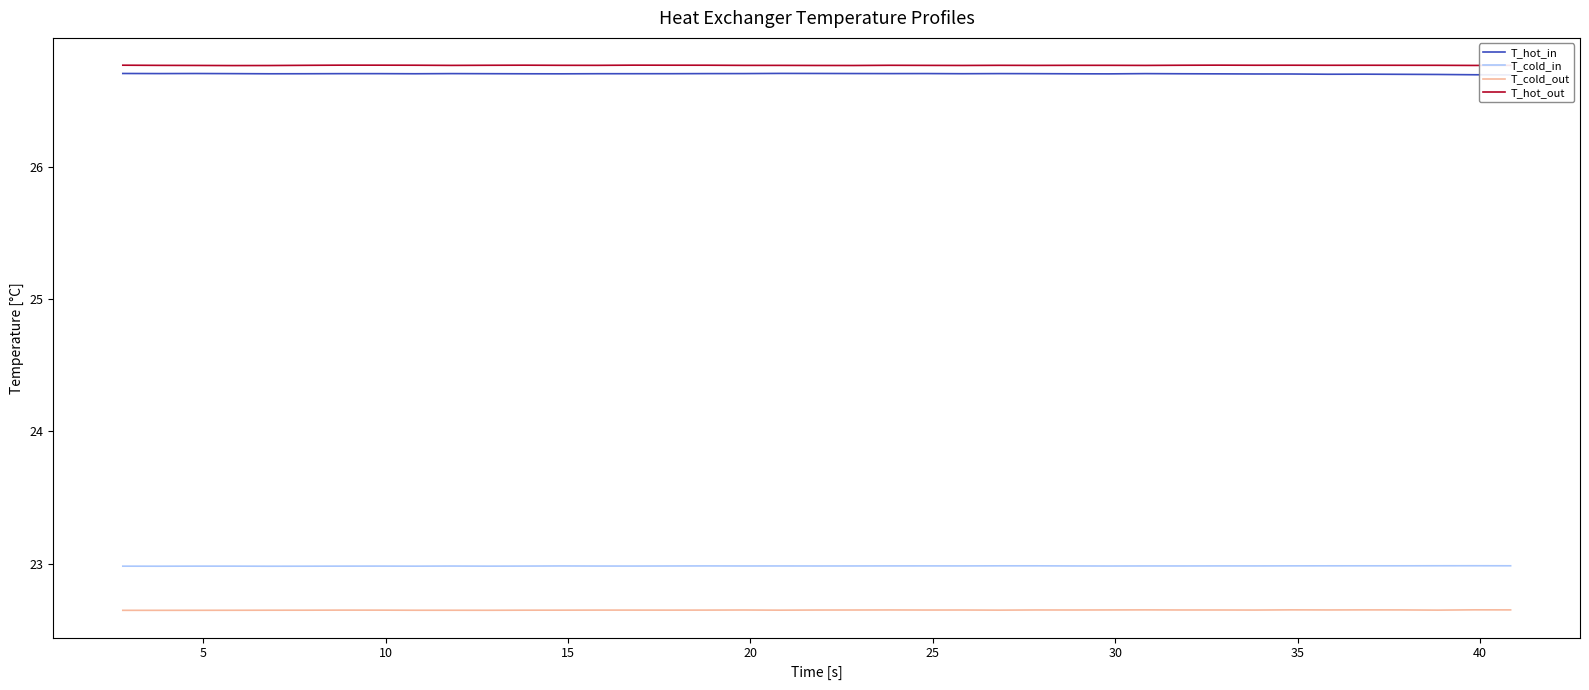

True or false: T_hot_out and T_cold_out intersect in this chart.

False